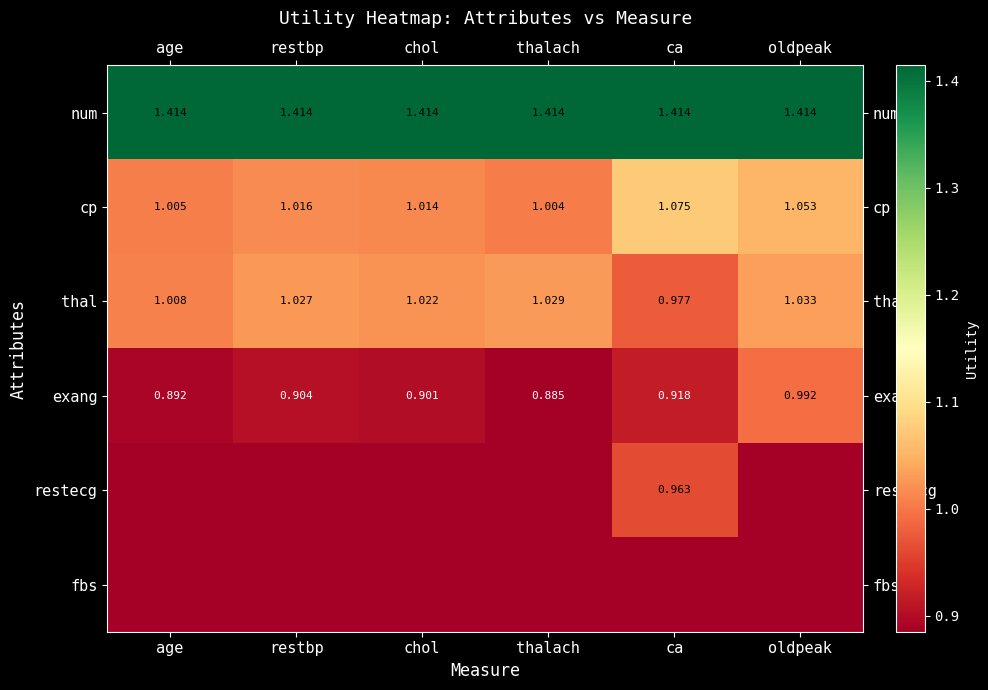

Is the value of thal at chol greater than the value of exang at oldpeak?

Yes